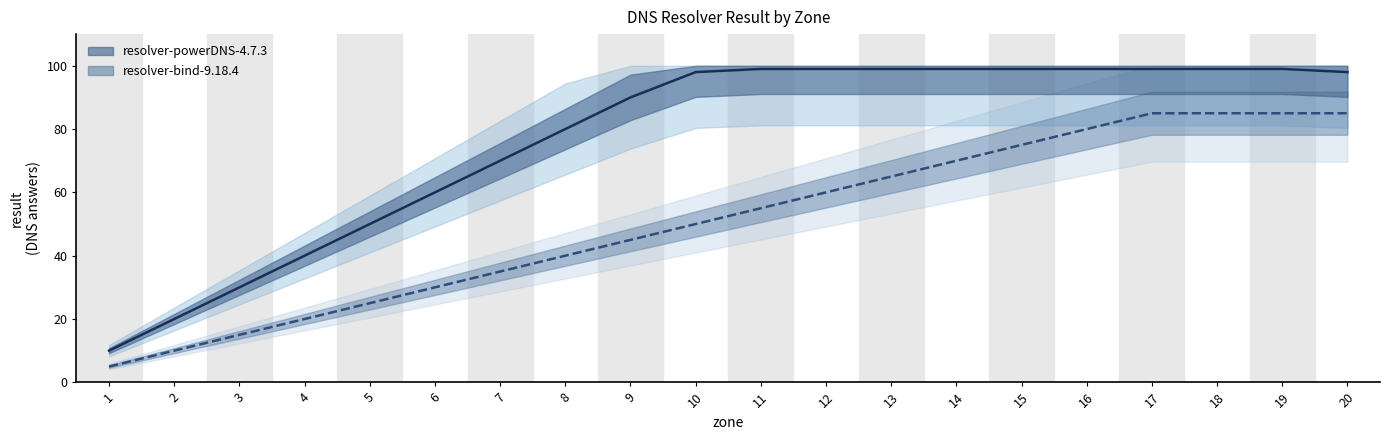

List the series in order of their overall mean, lowest first.

resolver-bind-9.18.4, resolver-powerDNS-4.7.3